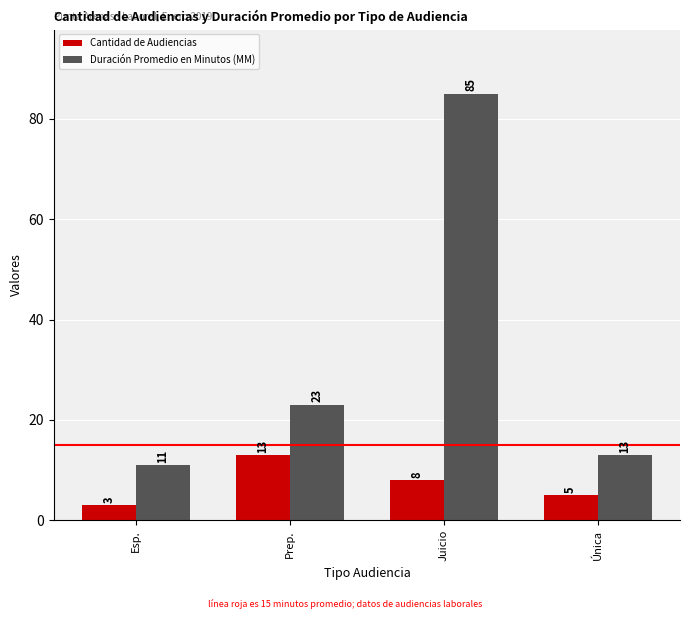

At Esp., list the series in order from largest to smallest.

Duración Promedio en Minutos (MM), Cantidad de Audiencias